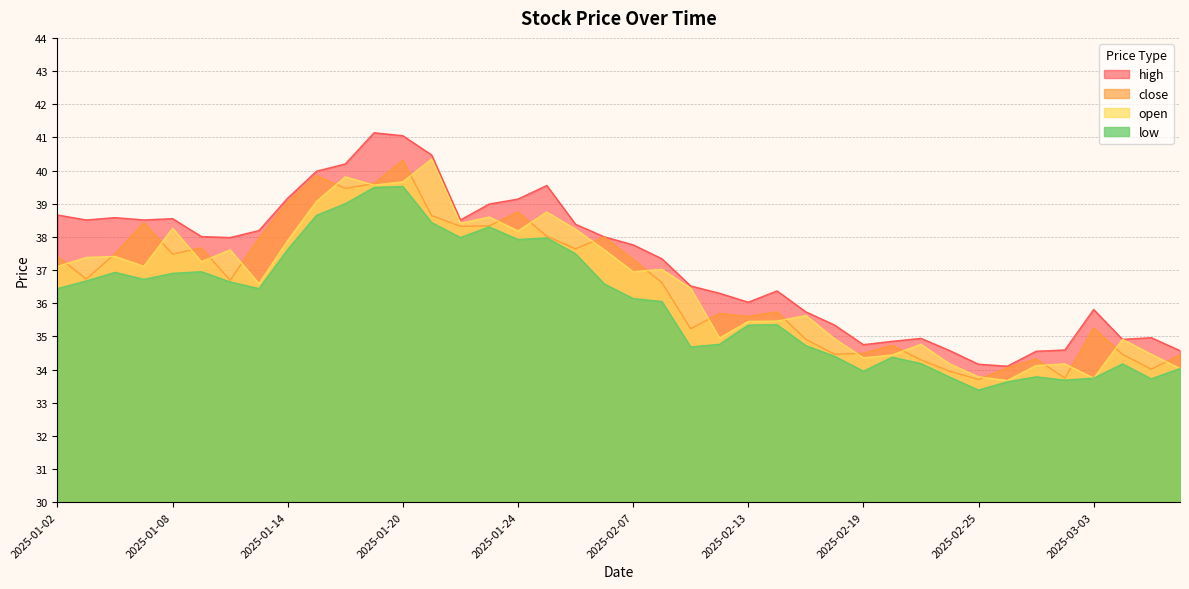

How many data points in low are less than 36?

18